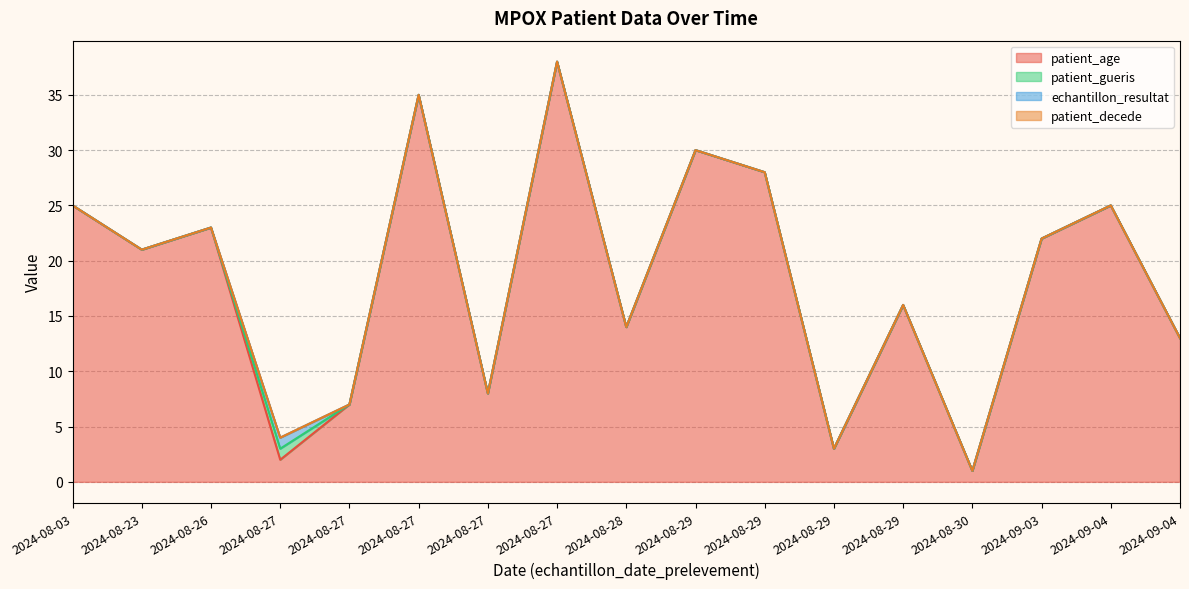

True or false: patient_decede has more than 2 interior local peaks.

False